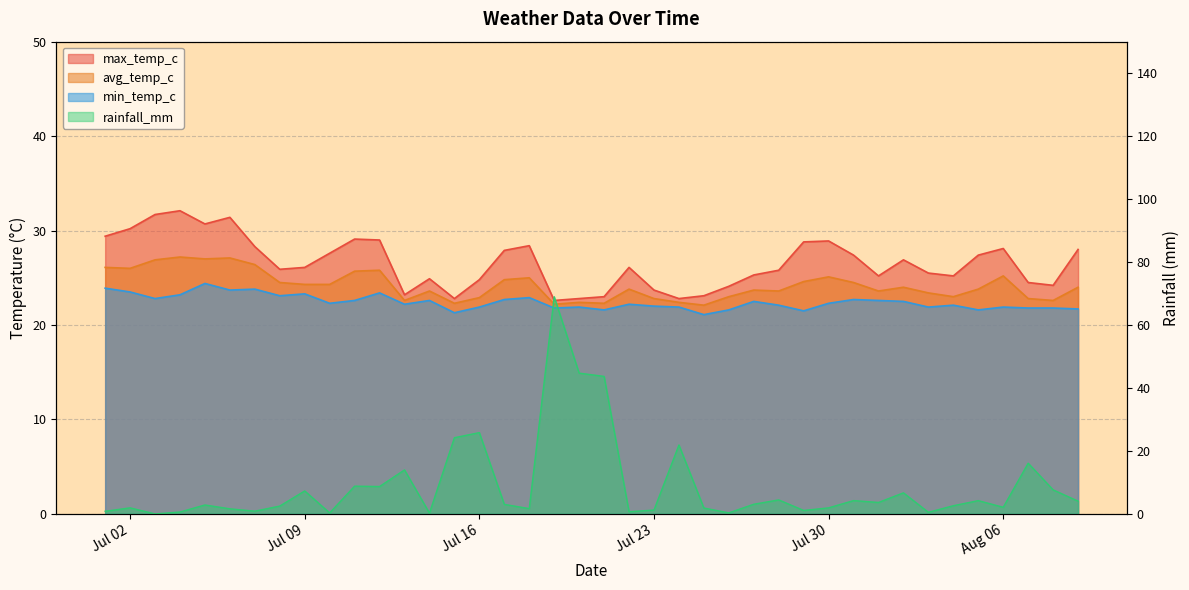

True or false: avg_temp_c has a value of 15.4 at 2024-07-11.

False